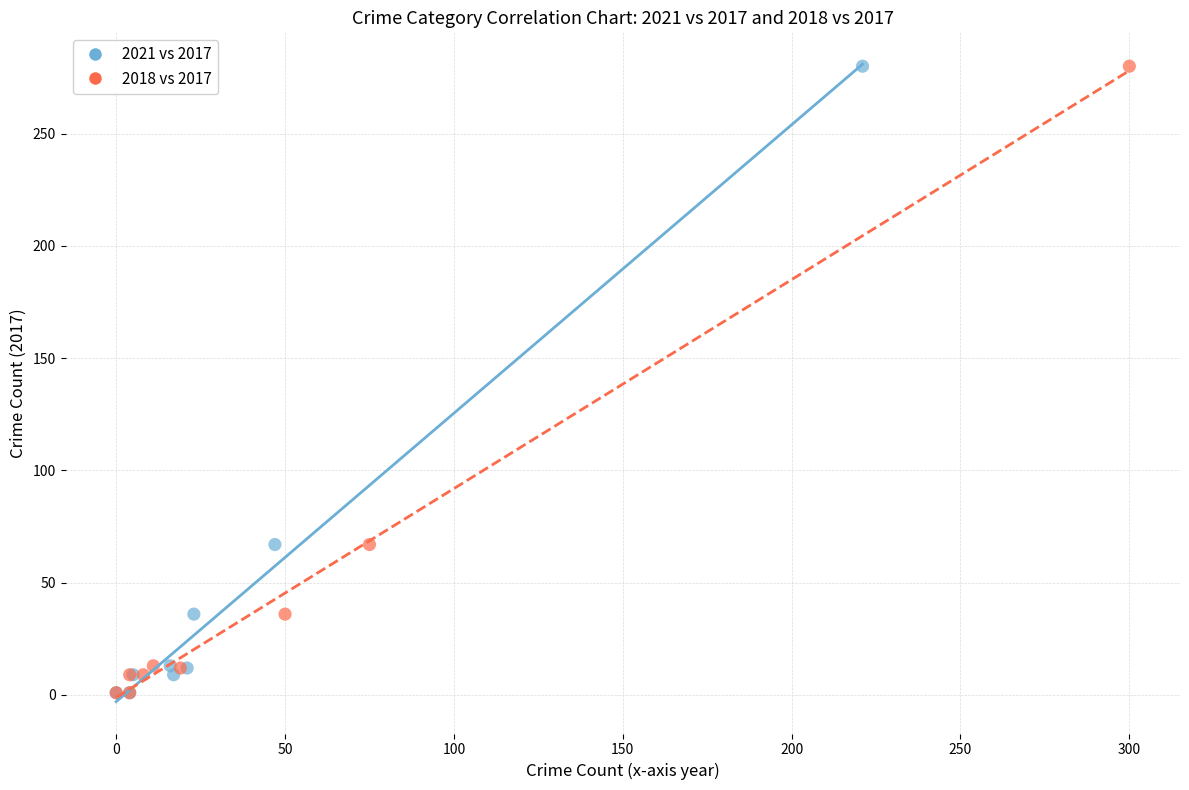

What are all the series names shown in the legend?

2021 vs 2017, 2018 vs 2017